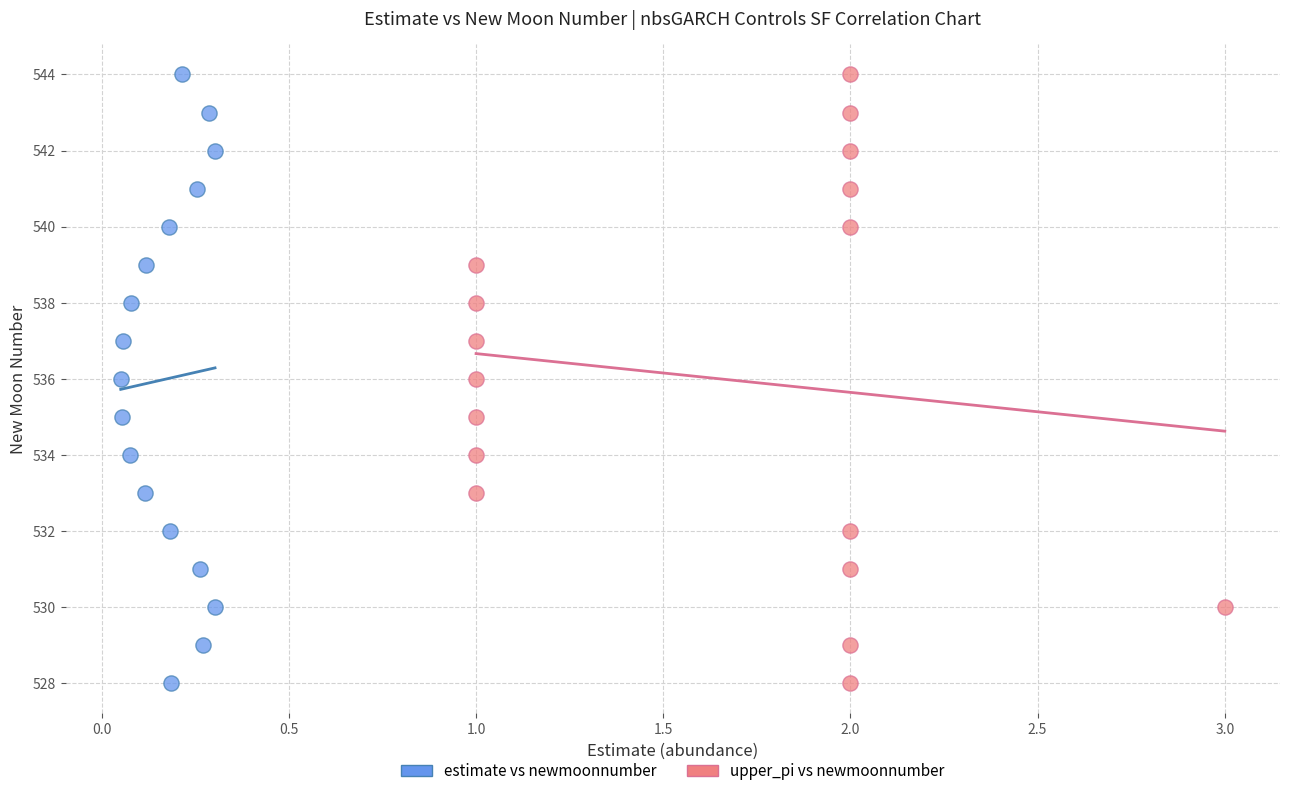

What are all the series names shown in the legend?

estimate vs newmoonnumber, upper_pi vs newmoonnumber